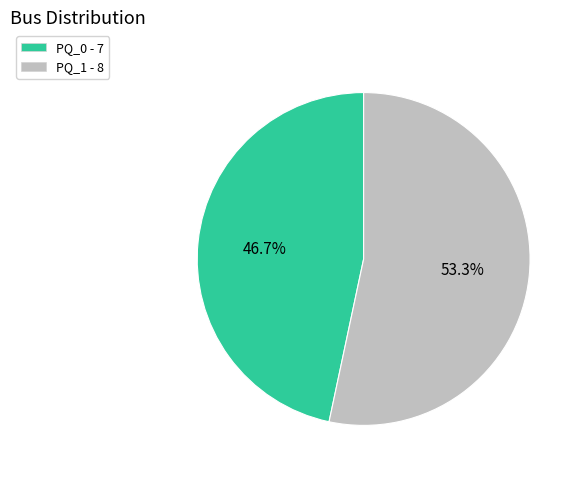

How many segments does this pie chart have?

2